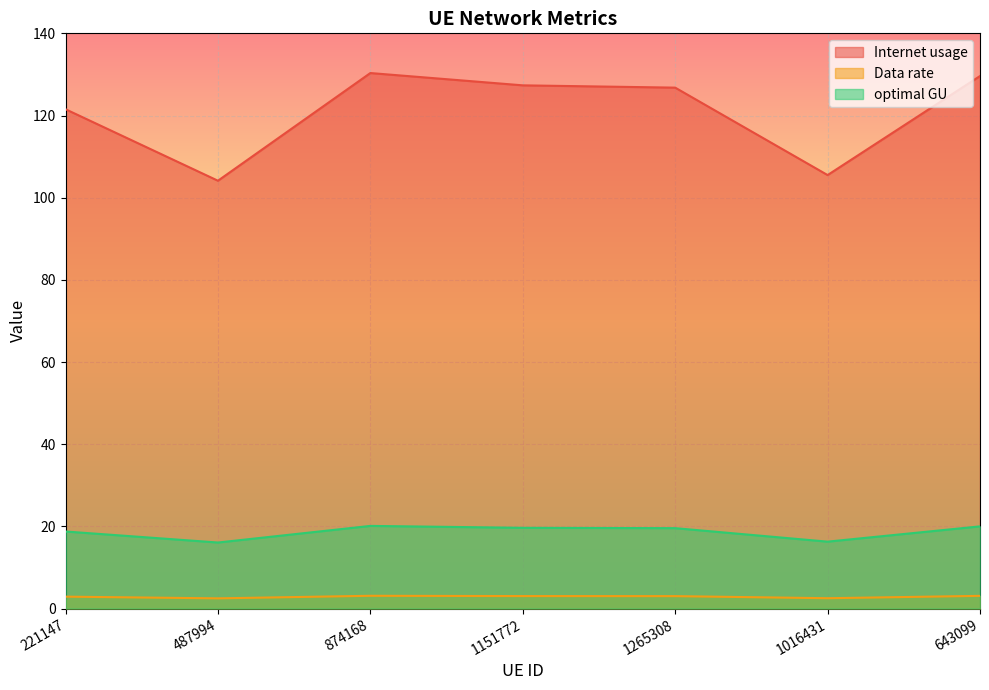

At which category is the sum across all series the highest?

874168